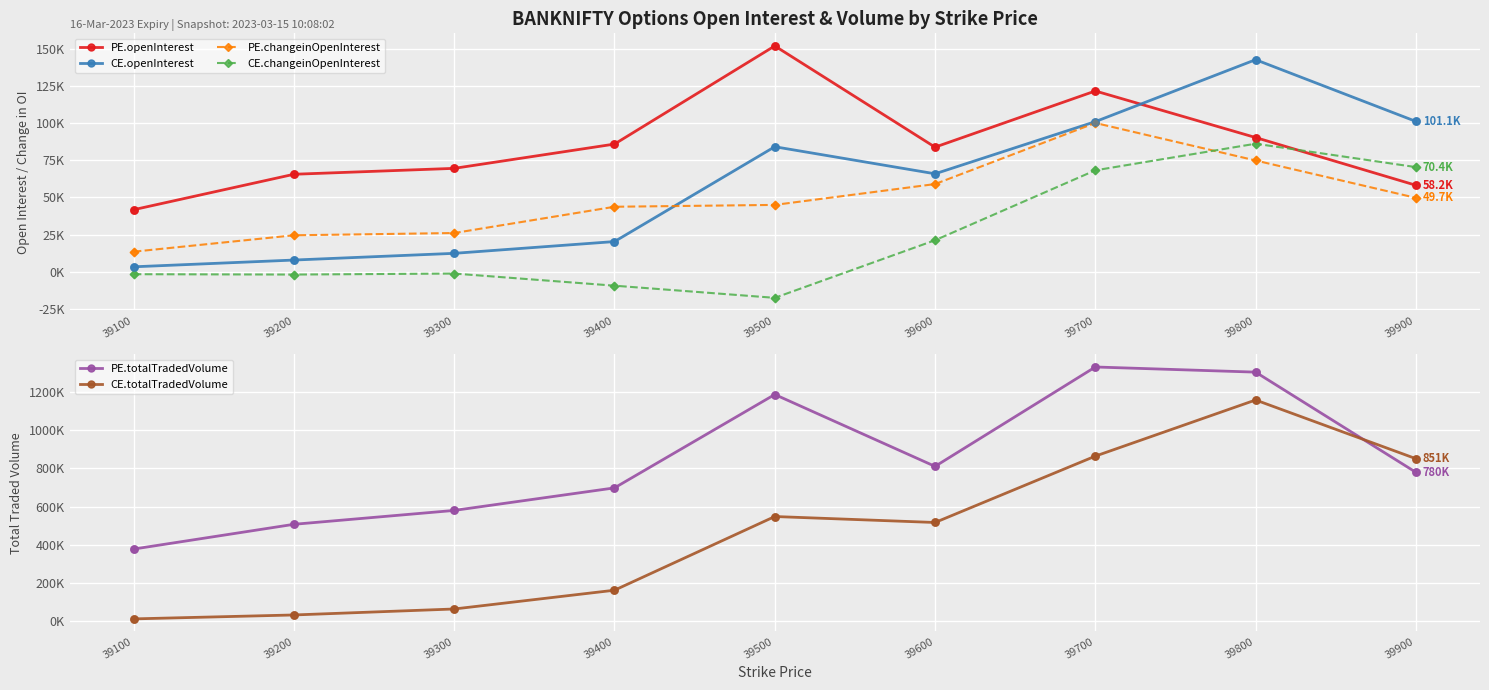

Which series has the largest total across all categories?

PE.totalTradedVolume